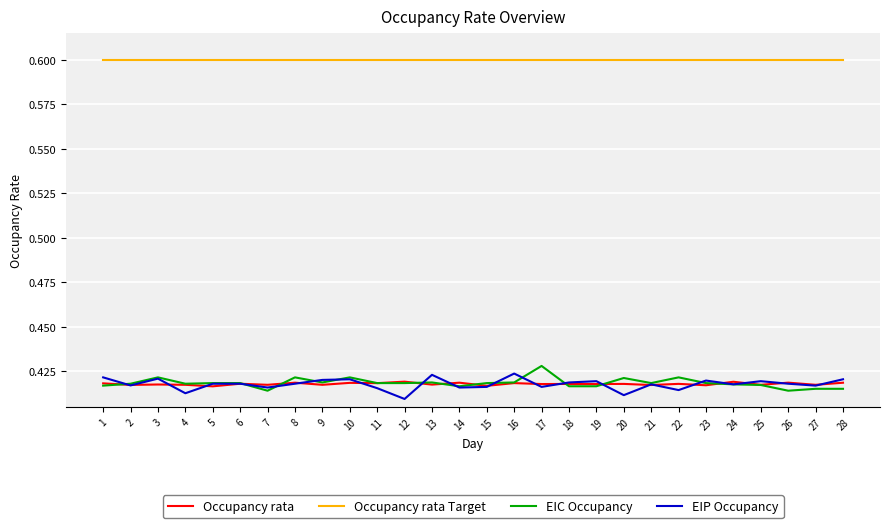

What is the maximum value shown in the chart?

0.6